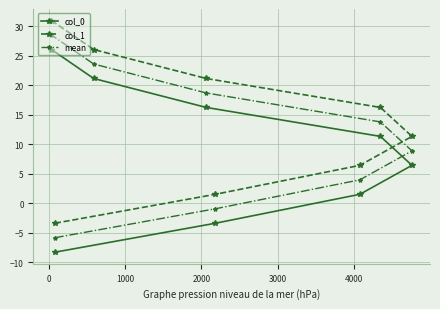

What is the sum of all col_1 values?

110.5